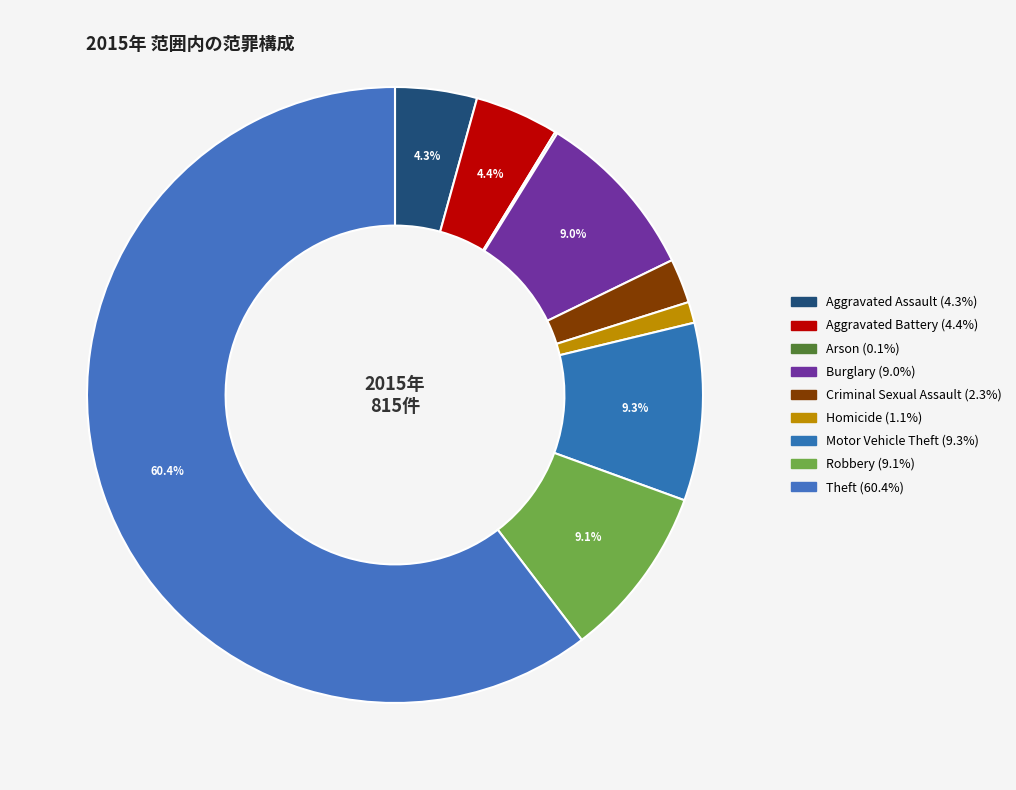

Count the number of slices in the pie.

9